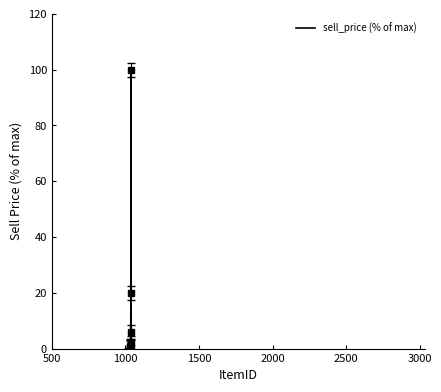

True or false: there are more than 0 points higher than both neighbors.

True